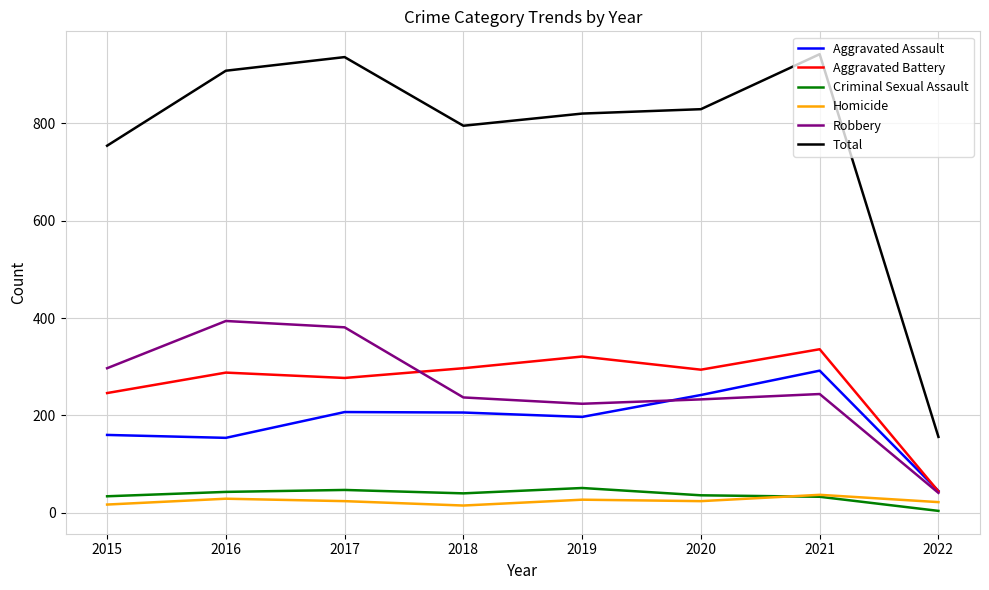

What are all the series names shown in the legend?

Aggravated Assault, Aggravated Battery, Criminal Sexual Assault, Homicide, Robbery, Total